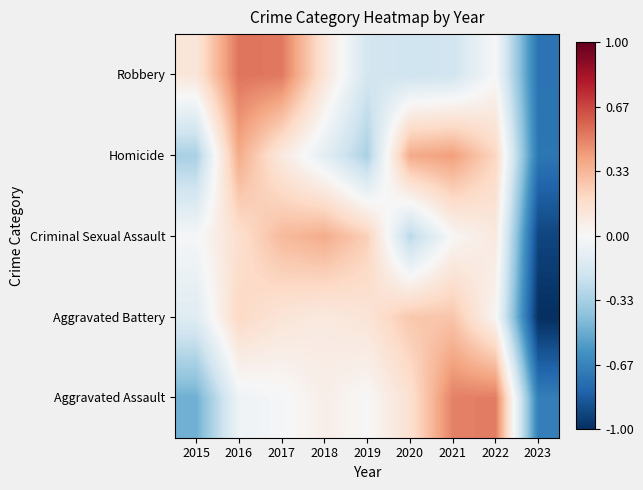

Rank the series by their maximum value, from lowest to highest.

Aggravated Battery, Criminal Sexual Assault, Homicide, Aggravated Assault, Robbery